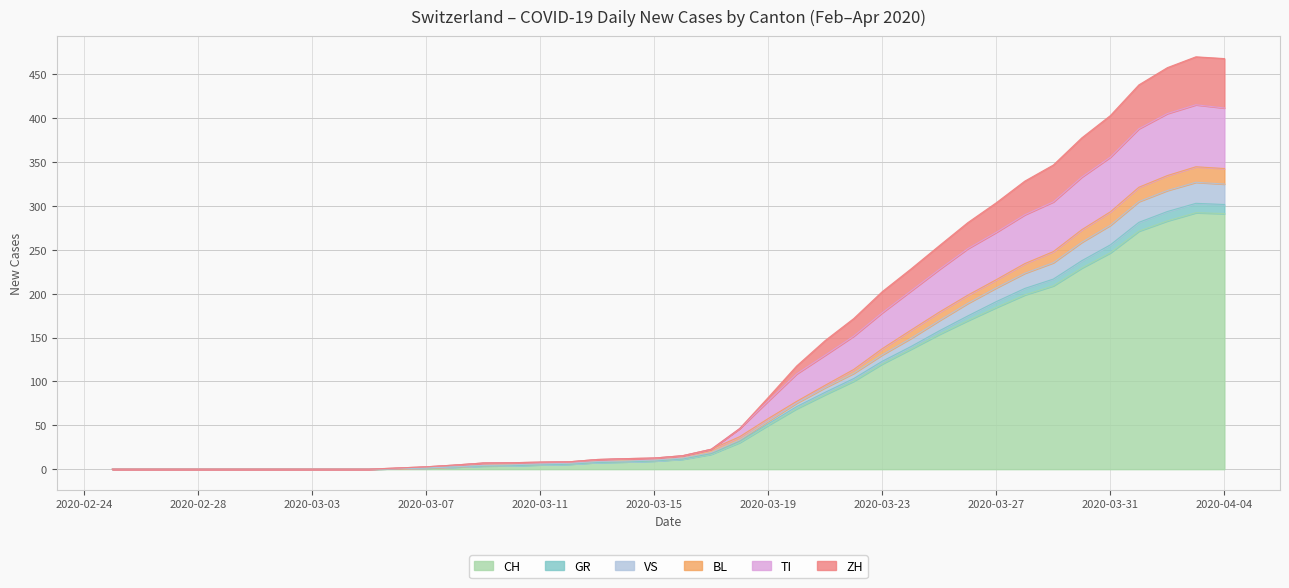

What are all the series names shown in the legend?

CH, GR, VS, BL, TI, ZH